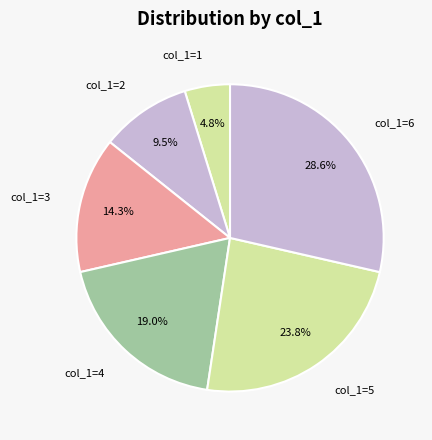

Do col_1=3 and col_1=6 together represent more than half of the pie?

No